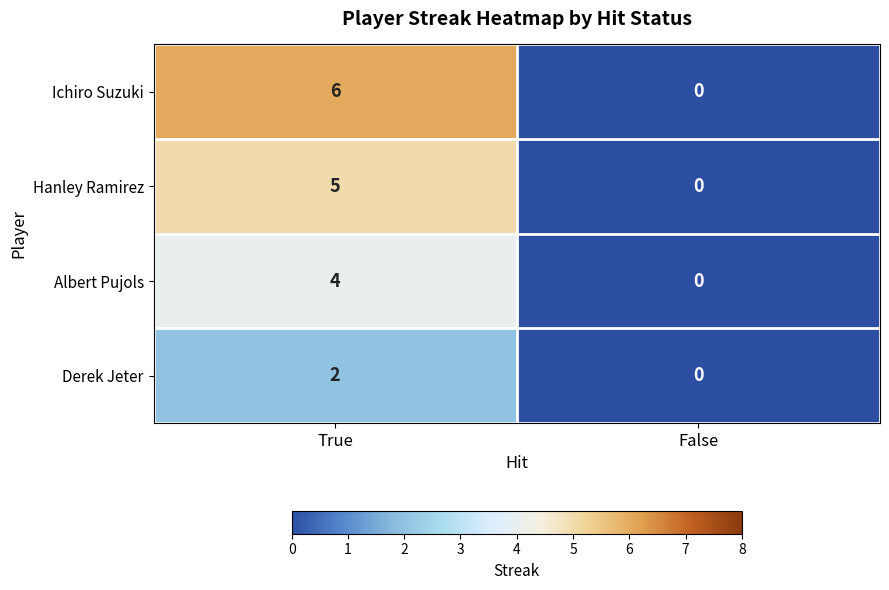

At True, list the series in order from smallest to largest.

Derek Jeter, Albert Pujols, Hanley Ramirez, Ichiro Suzuki